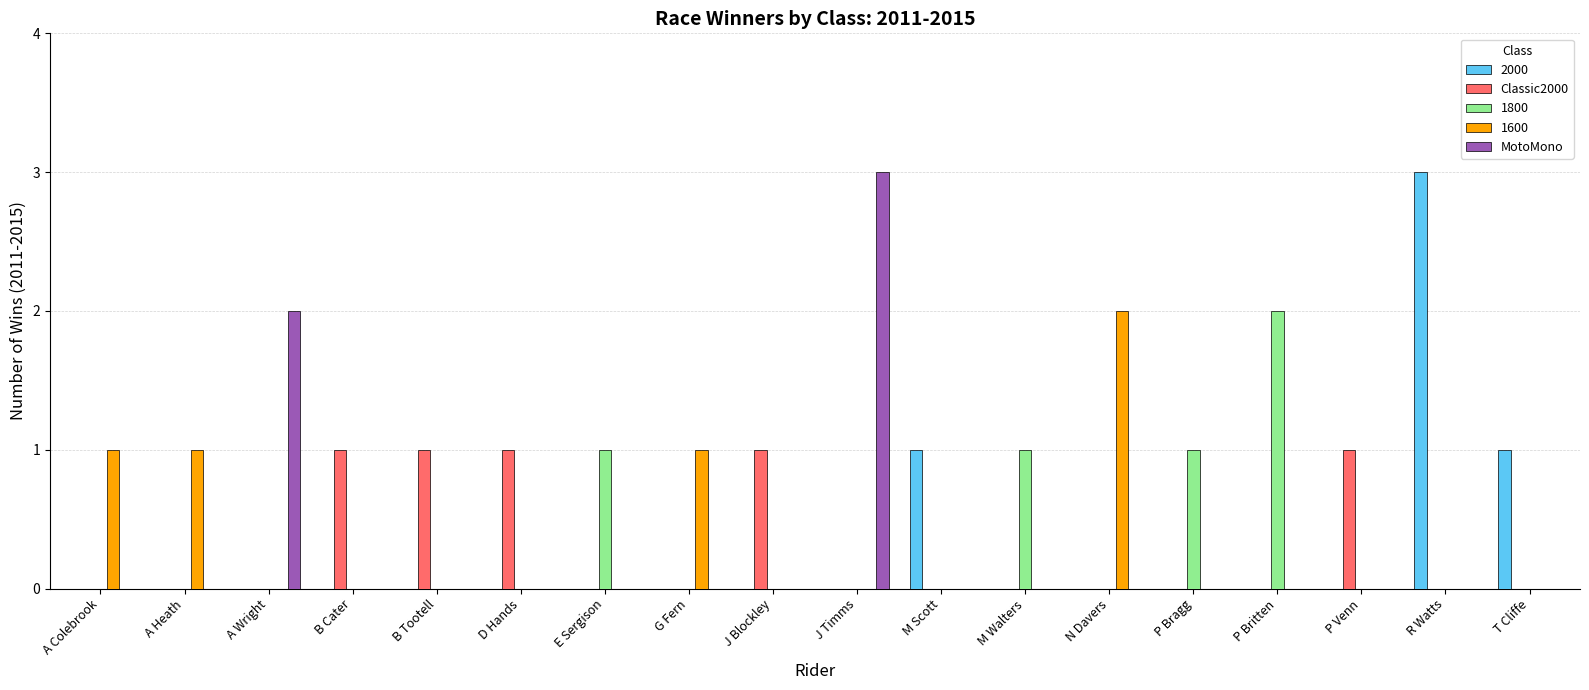

What is the sum of all 1600 values?

5